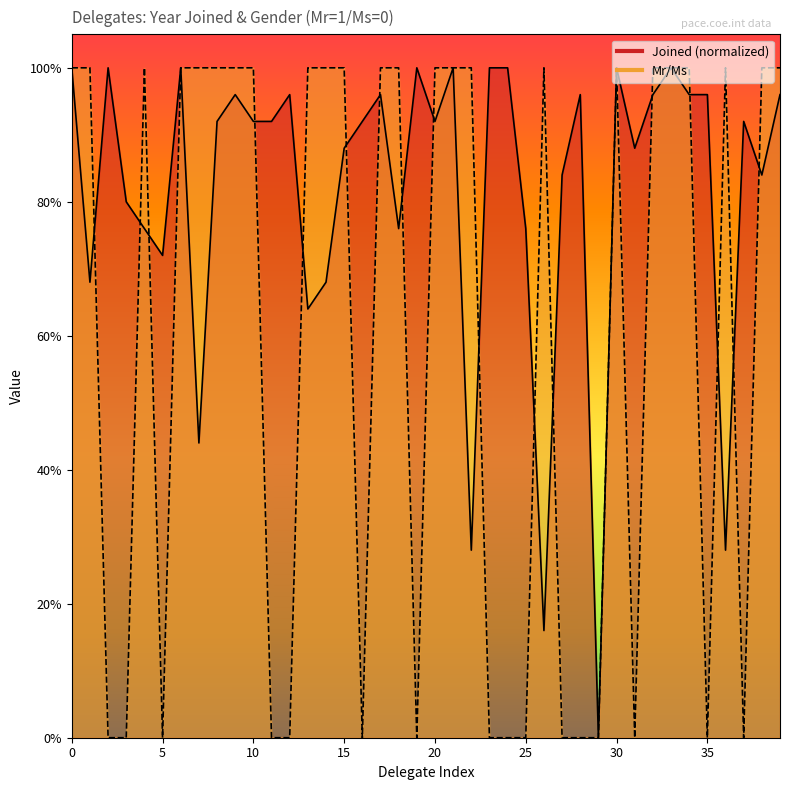

Which category has the lowest value across all series?

29